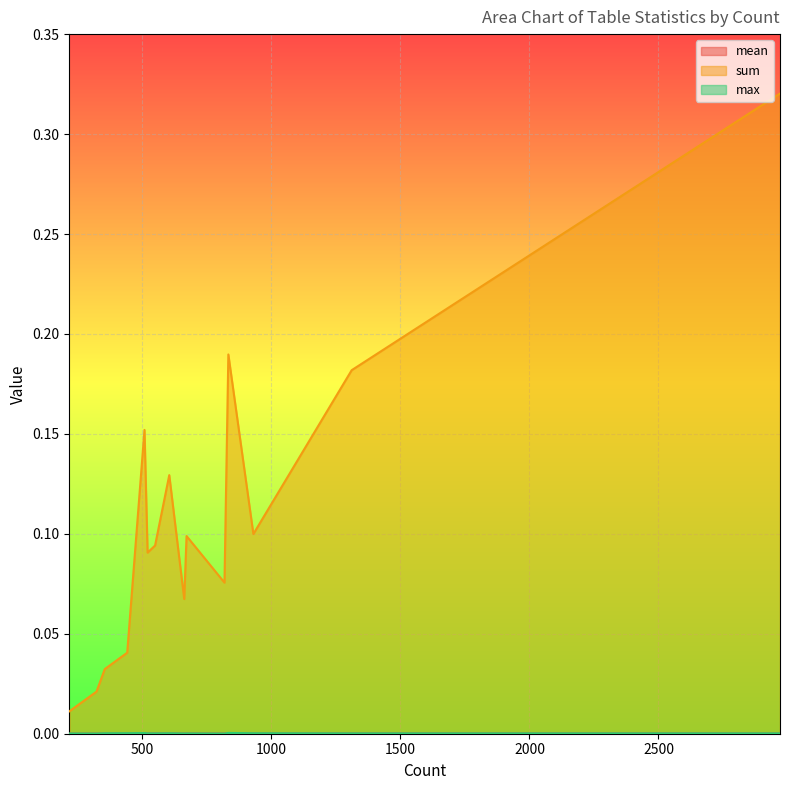

True or false: max and sum intersect in this chart.

False